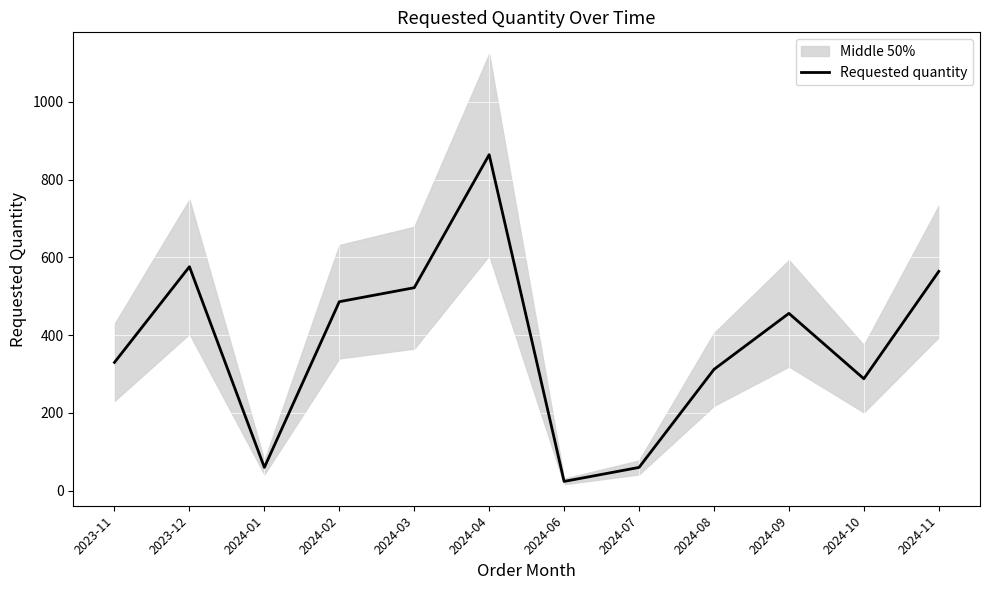

Which category has the lowest value across all series?

2024-06